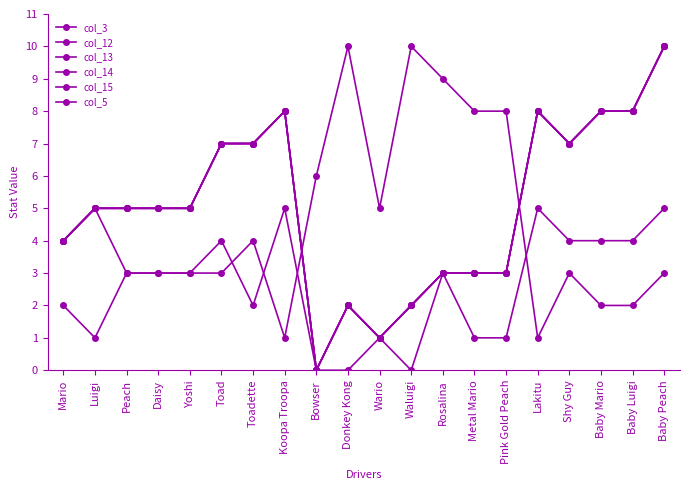

At which category does col_14 reach its first local peak?

Koopa Troopa